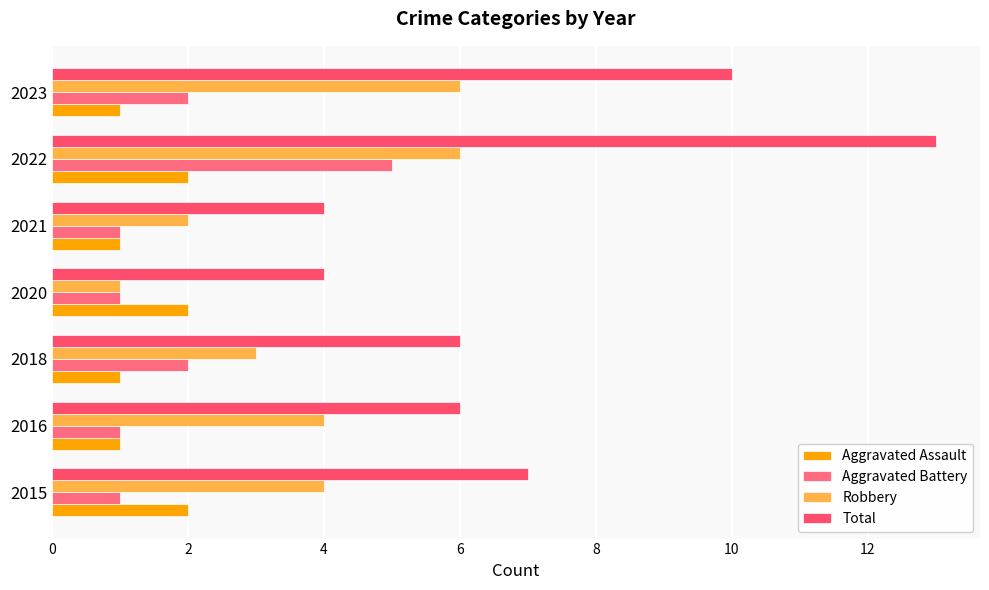

List the series in order of their peak value, lowest first.

Aggravated Assault, Aggravated Battery, Robbery, Total